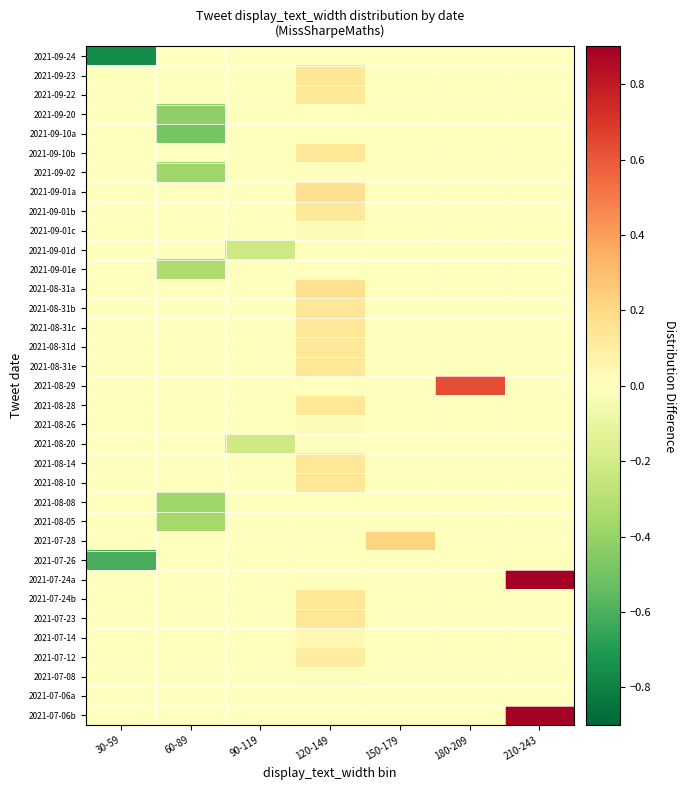

Rank the series at 210-243 from highest to lowest value.

2021-07-24a, 2021-07-06b, 2021-09-24, 2021-09-23, 2021-09-22, 2021-09-20, 2021-09-10a, 2021-09-10b, 2021-09-02, 2021-09-01a, 2021-09-01b, 2021-09-01c, 2021-09-01d, 2021-09-01e, 2021-08-31a, 2021-08-31b, 2021-08-31c, 2021-08-31d, 2021-08-31e, 2021-08-29, 2021-08-28, 2021-08-26, 2021-08-20, 2021-08-14, 2021-08-10, 2021-08-08, 2021-08-05, 2021-07-28, 2021-07-26, 2021-07-24b, 2021-07-23, 2021-07-14, 2021-07-12, 2021-07-08, 2021-07-06a